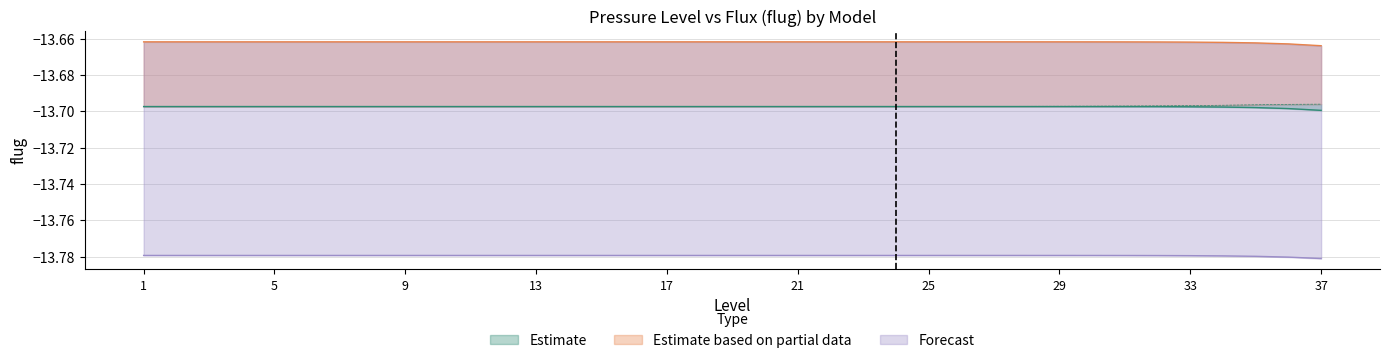

Which label corresponds to the smallest value in the chart?

37